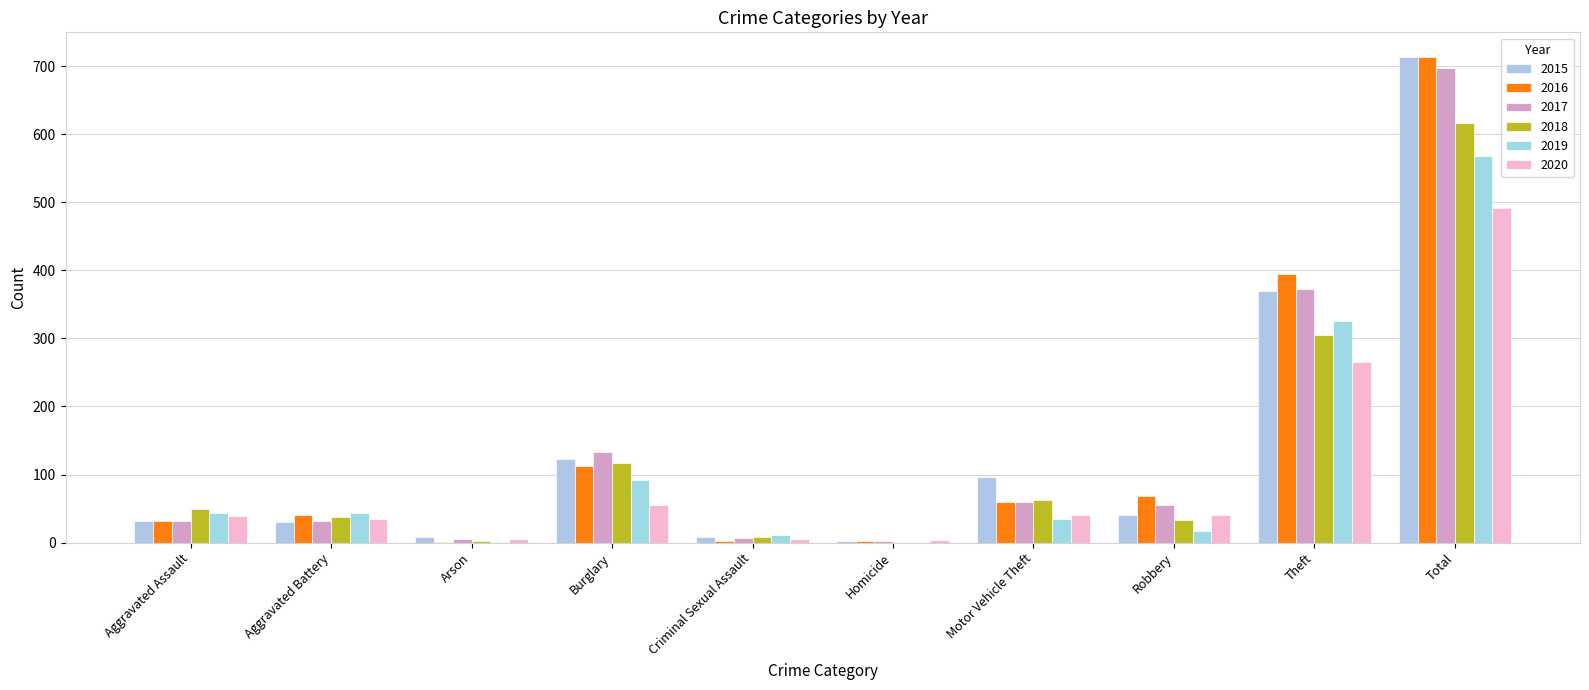

Where is 2020 nearest to the value 247?

Theft